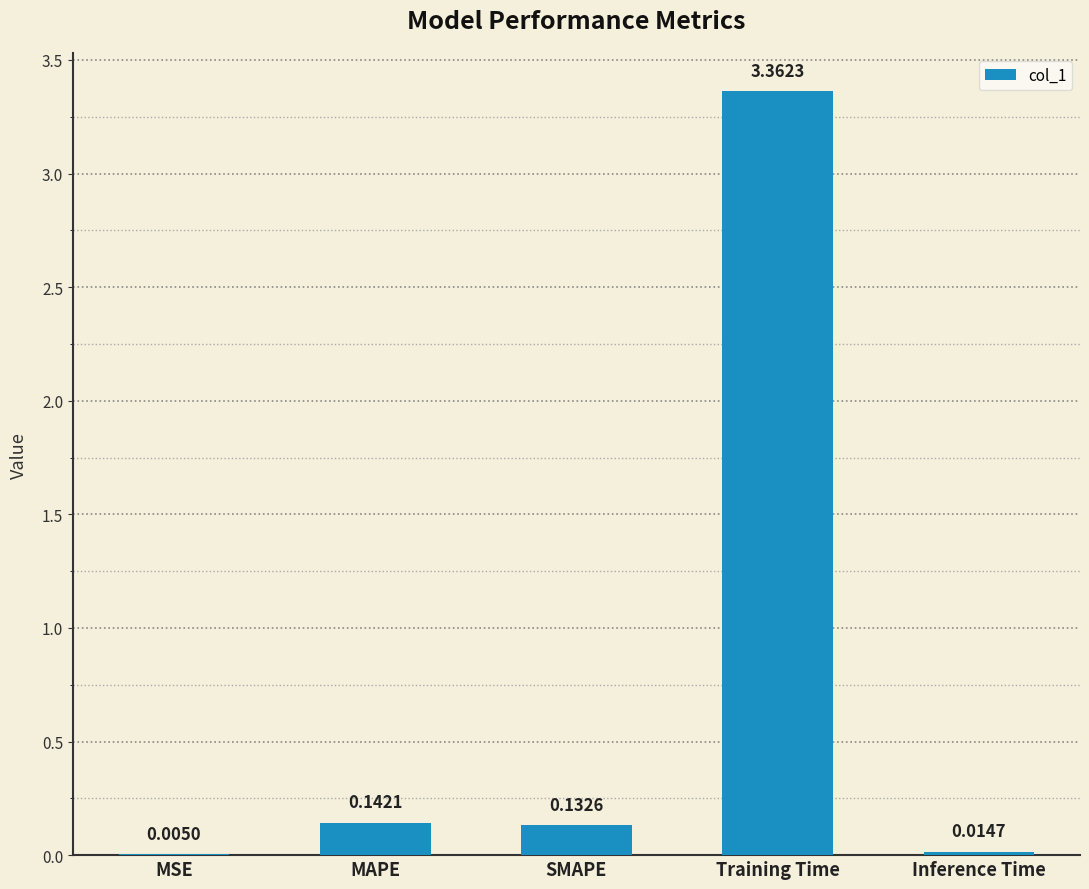

At which category does the chart reach its peak across all series?

Training Time